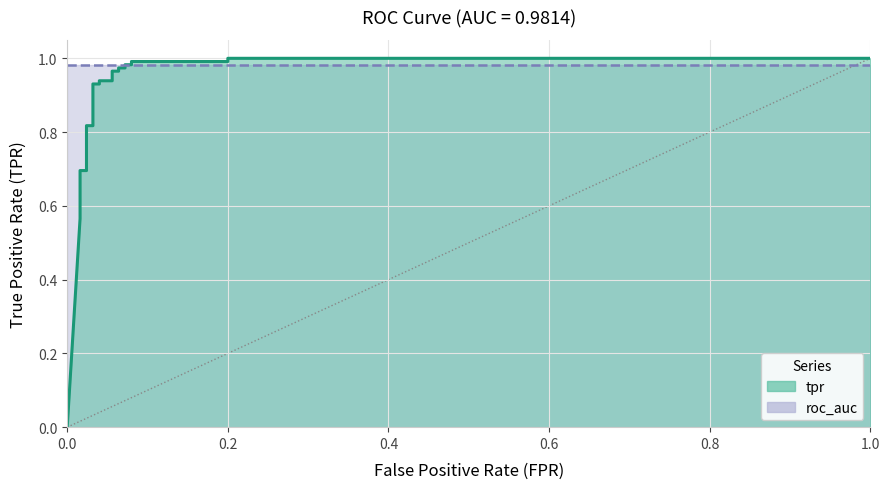

What is the difference between the maximum and minimum values in the tpr (line) series?

1.0